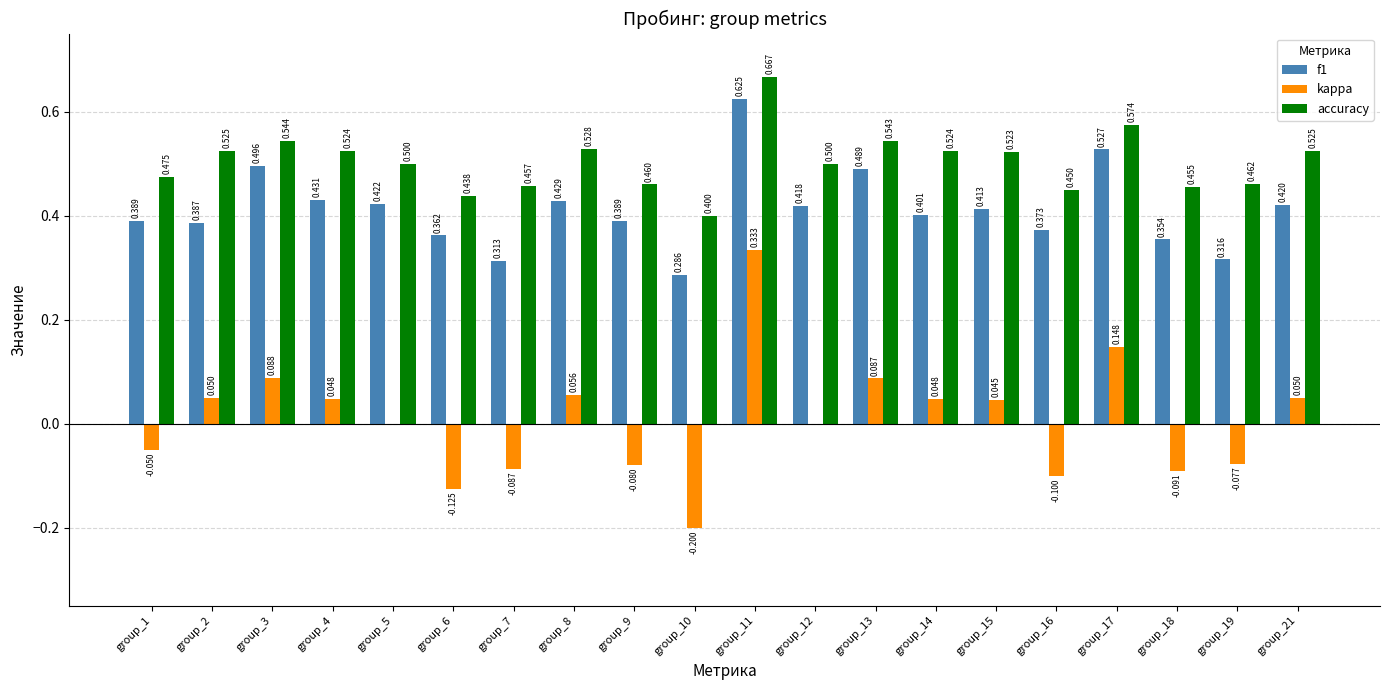

Which series has the largest range (max minus min)?

kappa